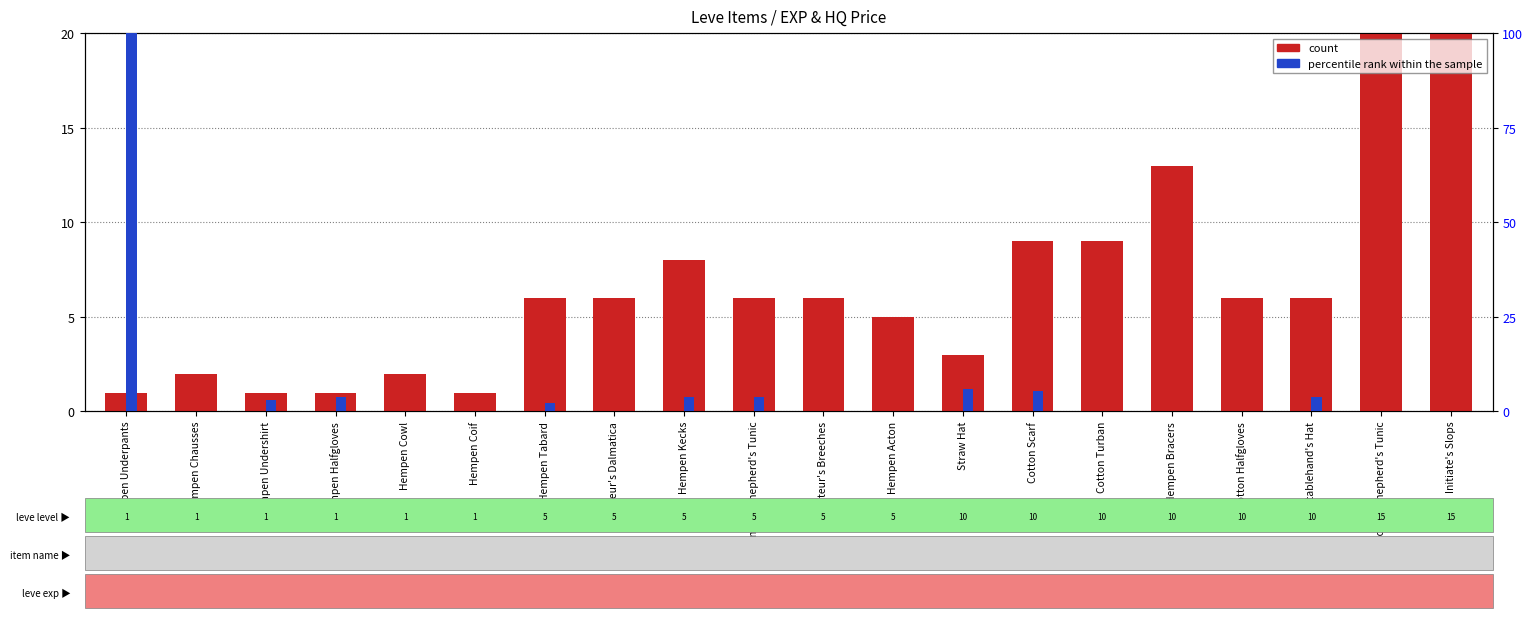

How many data points in count are less than 6?

8